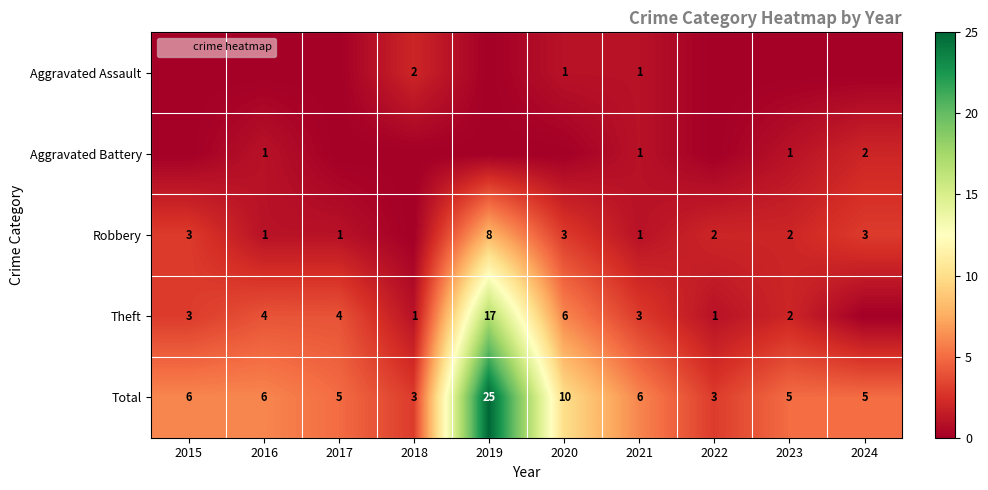

How many data points in Aggravated Assault are above 0?

3